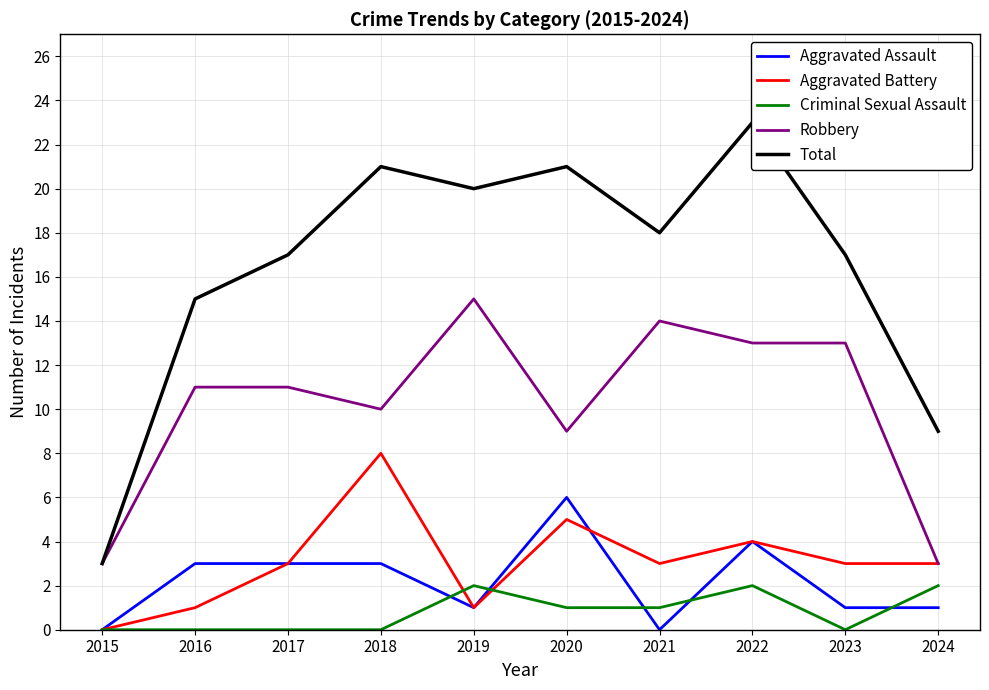

At which category does Robbery reach its first local peak?

2019